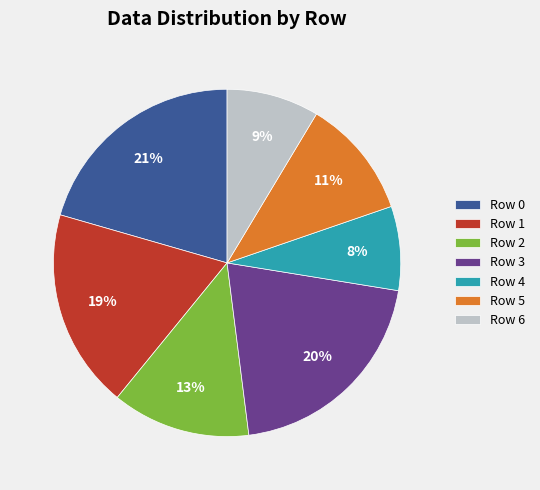

To the nearest percent, what percentage of the pie is Row 2?

13%